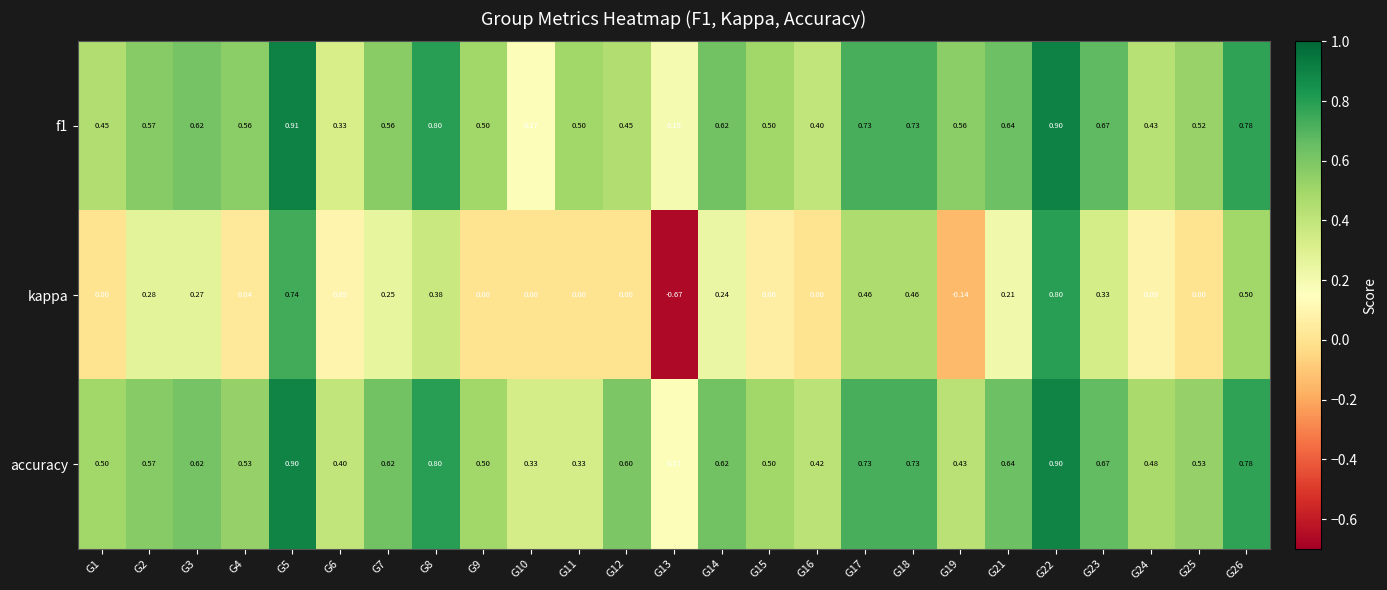

Is the value of f1 at G15 greater than the value of kappa at G16?

Yes